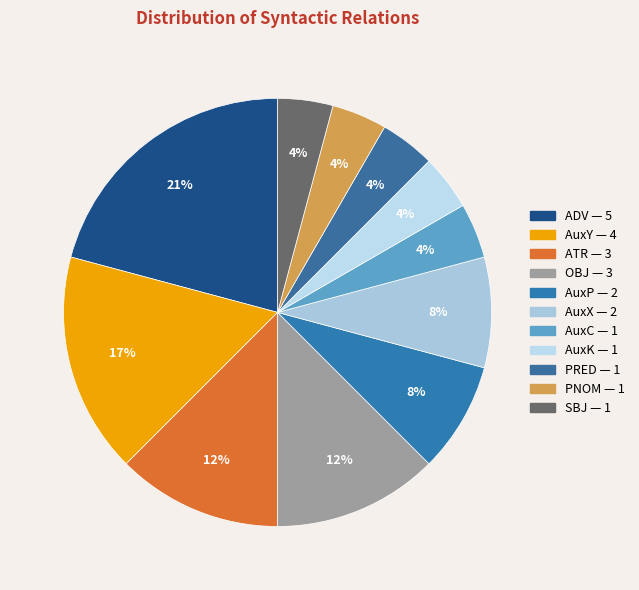

Is AuxX the majority of the pie?

No